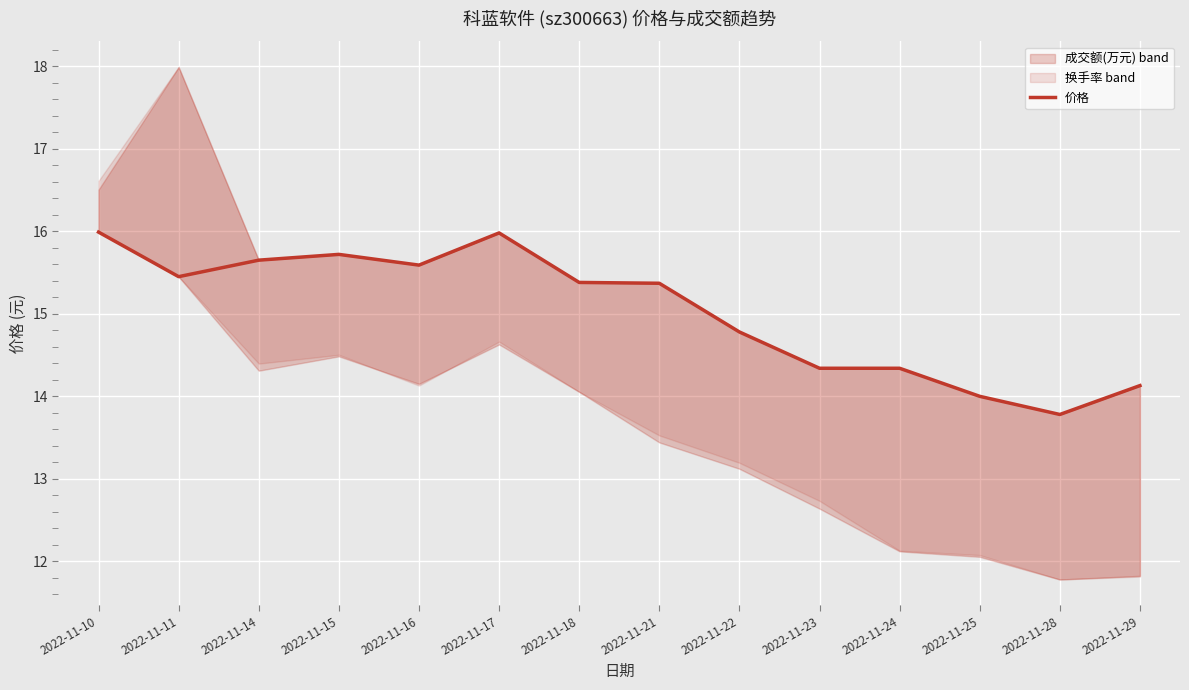

True or false: there are more than 2 points higher than both neighbors.

False